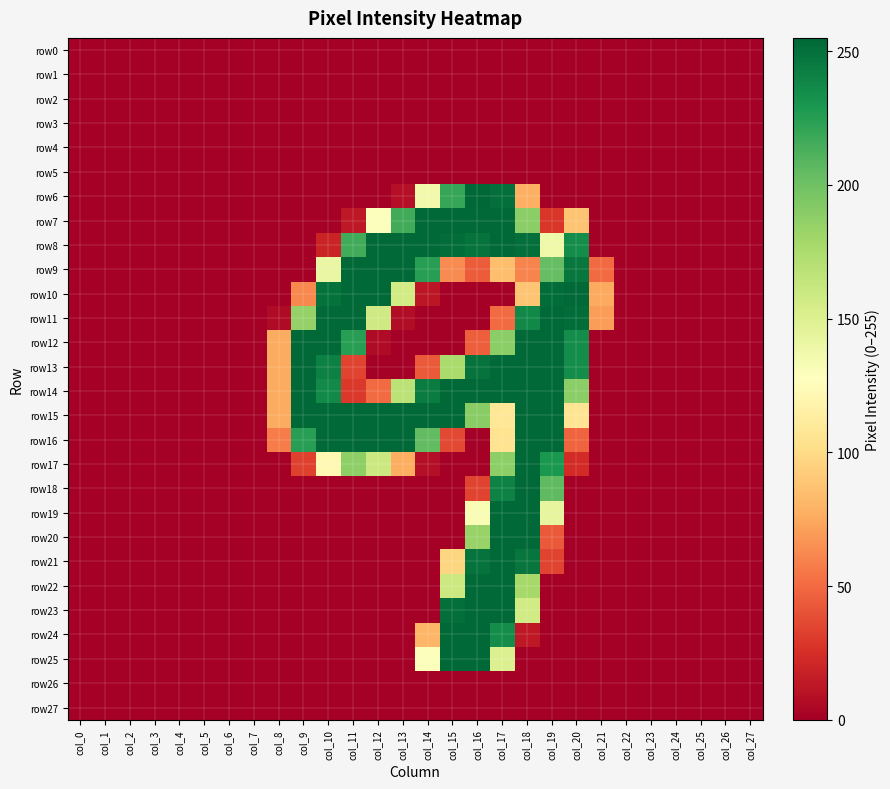

What is the total value across all series at col_10?

2027